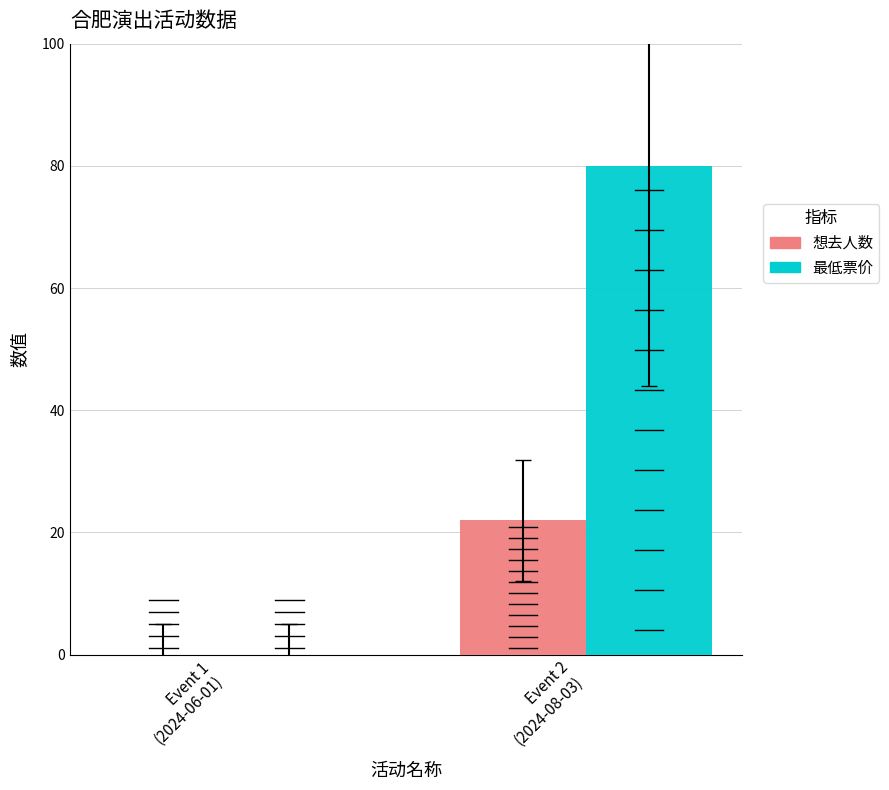

Which series has the largest total across all categories?

最低票价